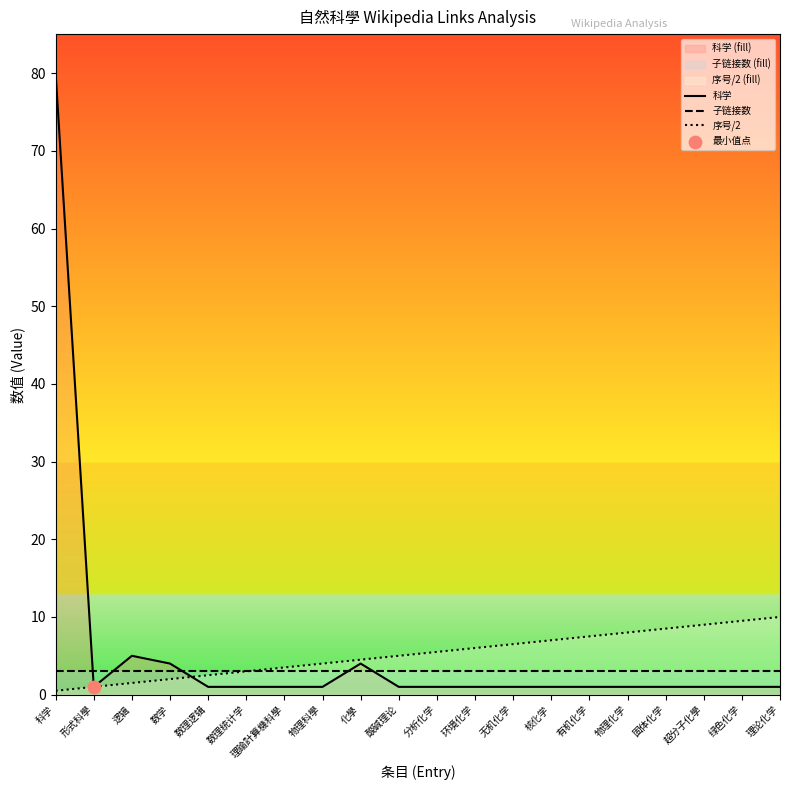

At how many categories does at least one series exceed 73?

1